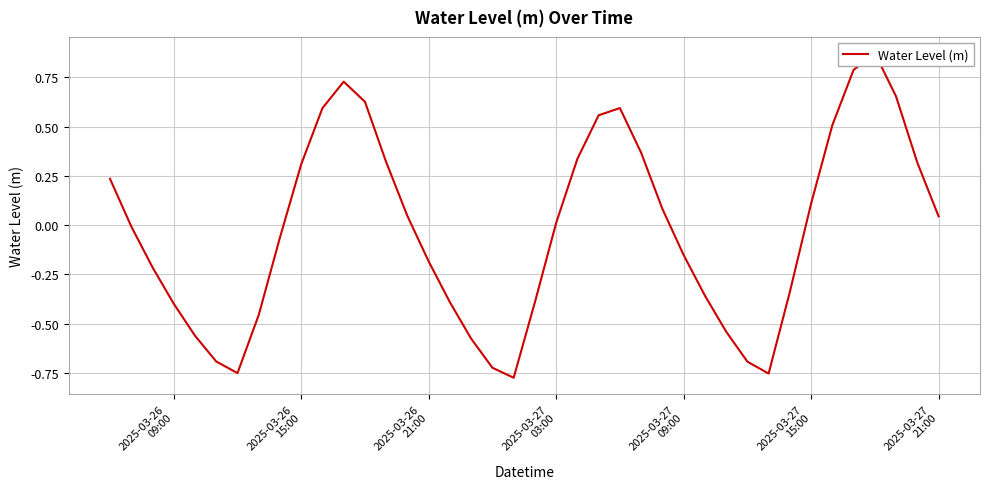

The value at 28 is -0.2. True or false?

False